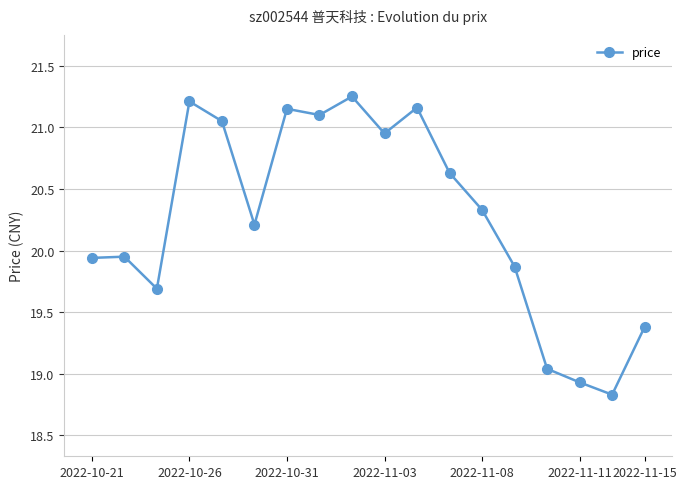

What is the average value?

20.3